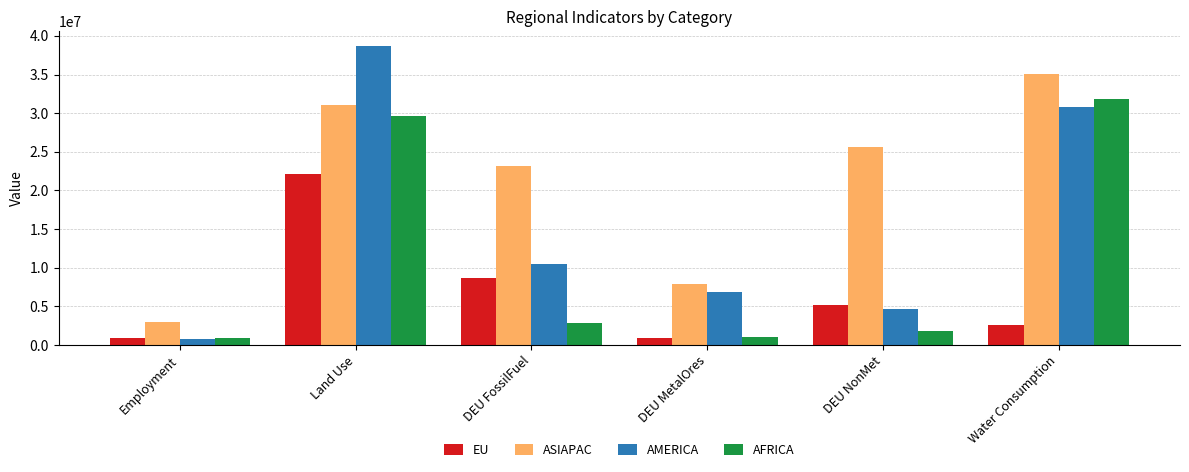

The AMERICA series shows 17291762.7 at DEU FossilFuel. True or false?

False